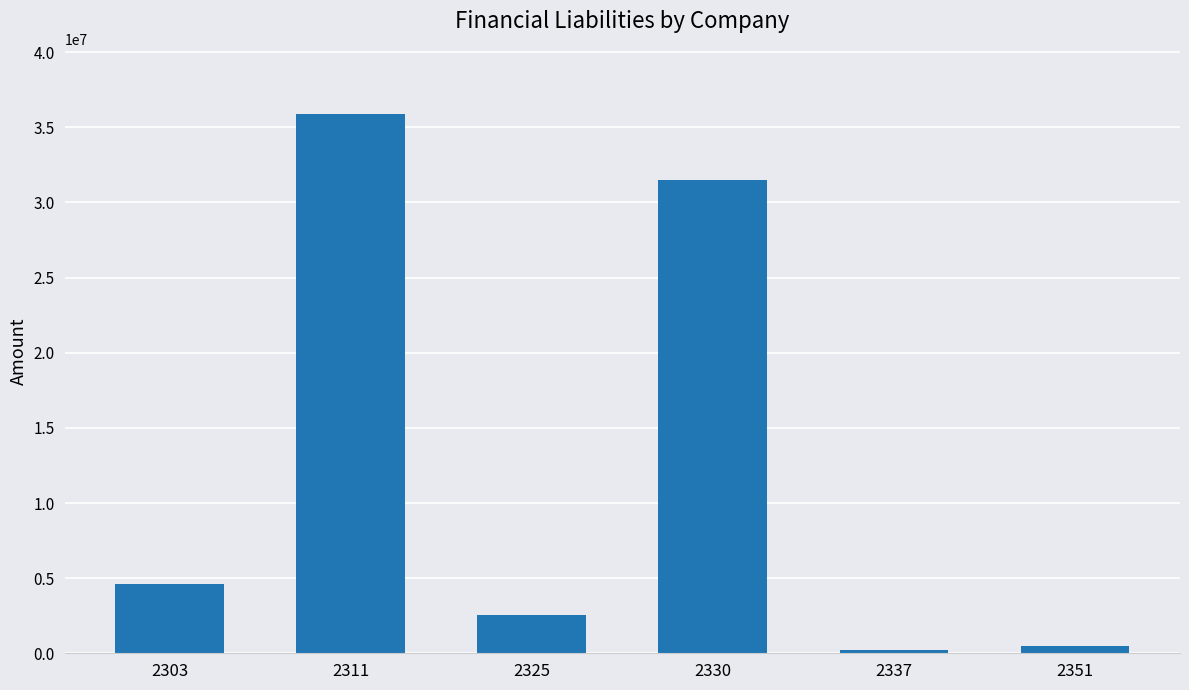

Does the chart contain any negative values?

No